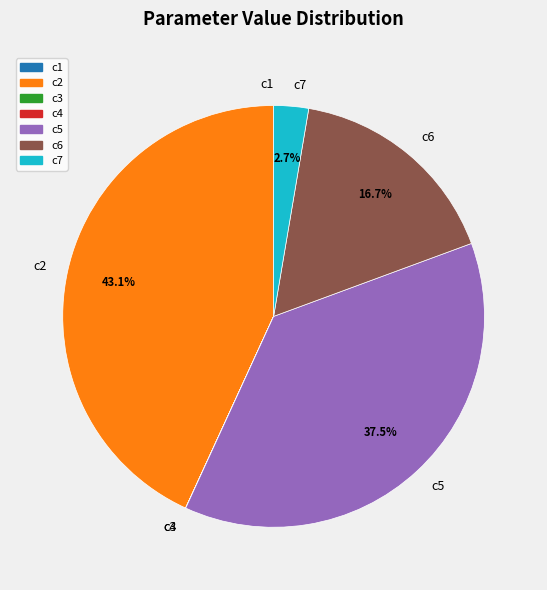

What is the largest slice in the pie chart?

c2